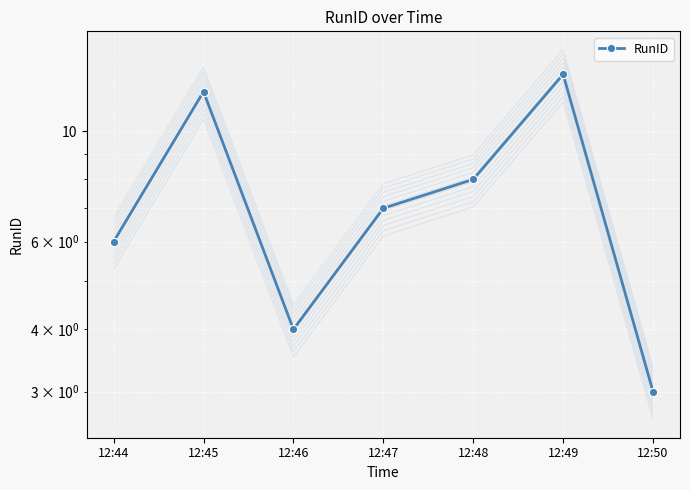

What is the change in value from 12:44 to 12:49?

+7